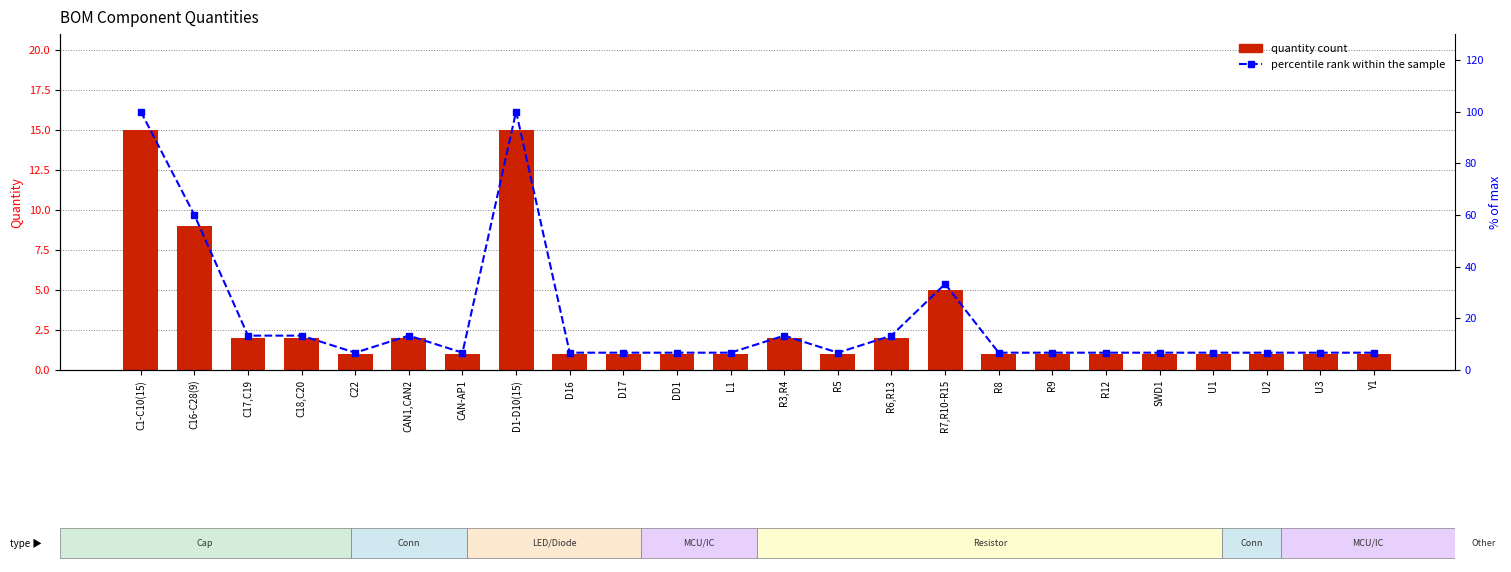

At how many categories does at least one series exceed 60?

2